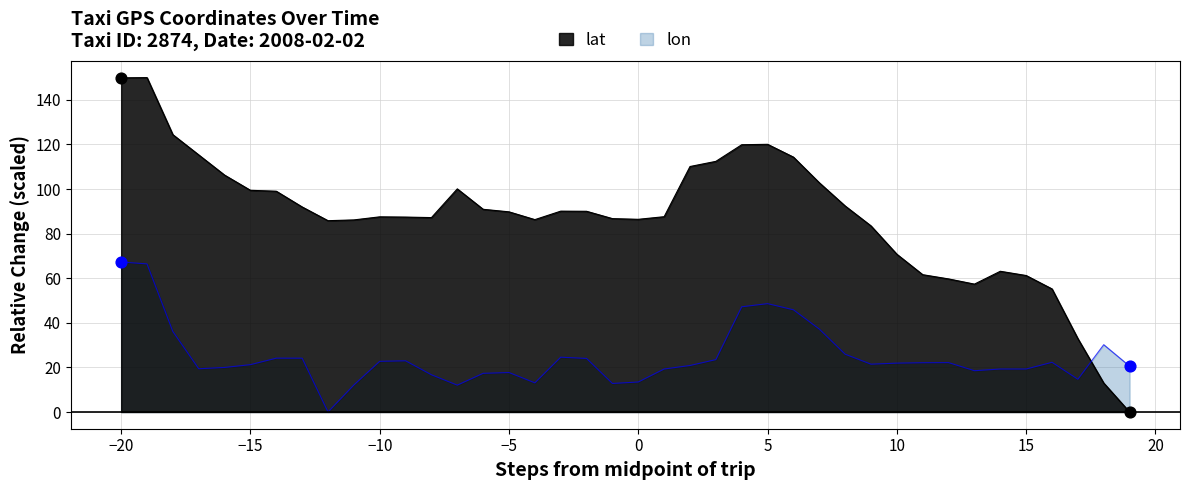

Which series contains the highest Y value?

lat